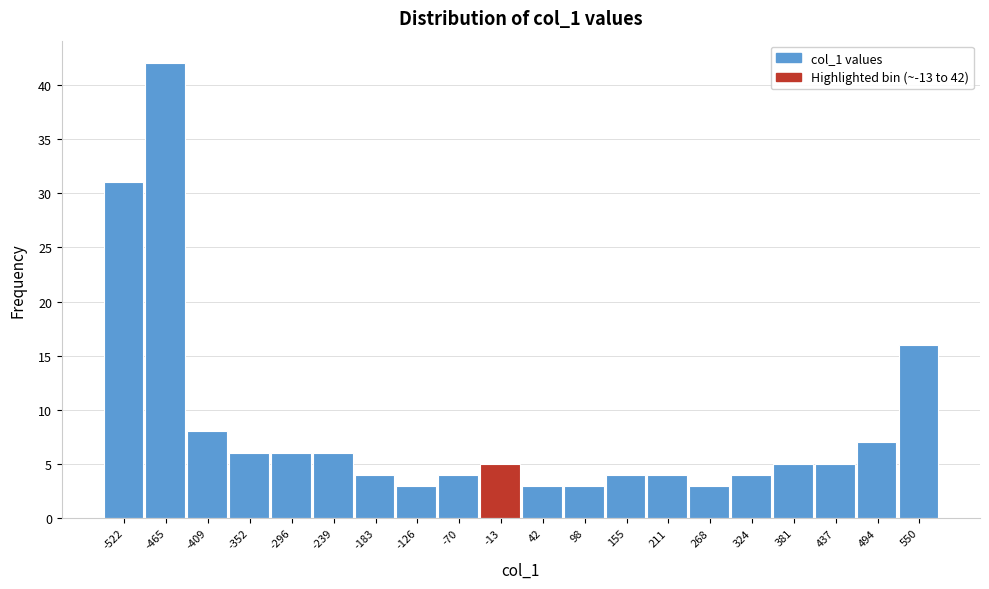

Reading left to right, list all the values displayed in this chart.

-522=31	-465=42	-409=8	-352=6	-296=6	-239=6	-183=4	-126=3	-70=4	-13=5	42=3	98=3	155=4	211=4	268=3	324=4	381=5	437=5	494=7	550=16